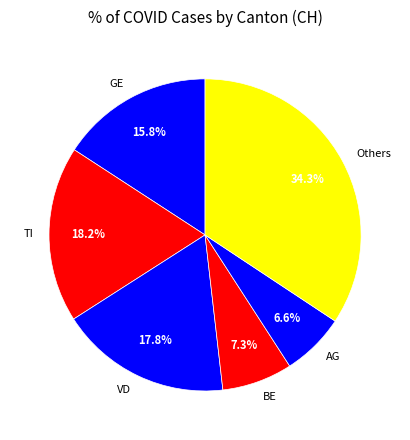

Is there any slice that represents more than half of the pie?

No